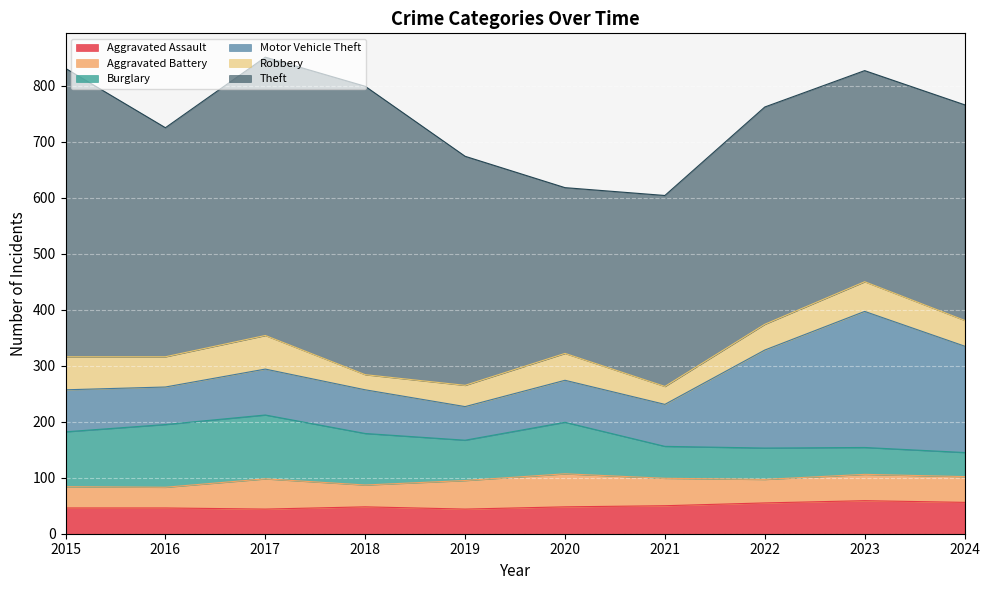

Reading right to left, what are all the values shown in this chart?

Aggravated Assault: 2024=56	2023=59	2022=55	2021=50	2020=48	2019=44	2018=48	2017=44	2016=46	2015=46
Aggravated Battery: 2024=46	2023=47	2022=42	2021=49	2020=59	2019=51	2018=39	2017=54	2016=37	2015=38
Burglary: 2024=43	2023=48	2022=56	2021=57	2020=92	2019=72	2018=92	2017=114	2016=112	2015=98
Motor Vehicle Theft: 2024=190	2023=243	2022=175	2021=75	2020=75	2019=60	2018=78	2017=82	2016=67	2015=75
Robbery: 2024=46	2023=53	2022=46	2021=32	2020=48	2019=38	2018=27	2017=60	2016=54	2015=59
Theft: 2024=385	2023=377	2022=388	2021=341	2020=296	2019=409	2018=515	2017=497	2016=409	2015=515